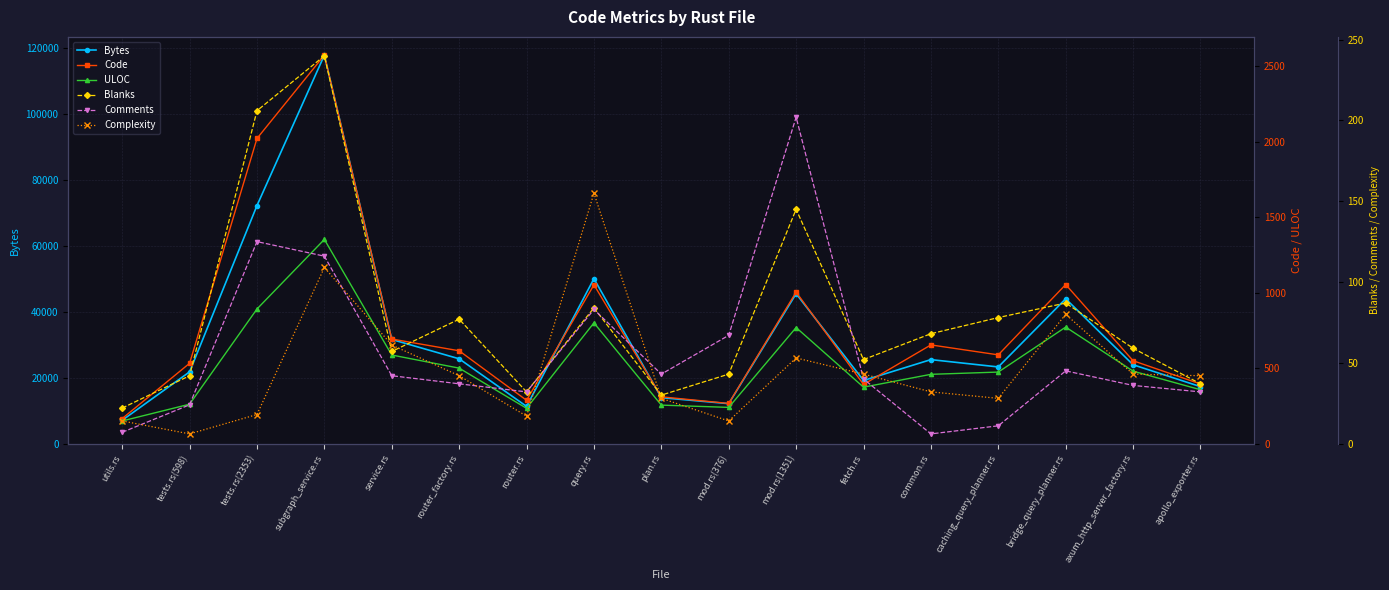

Which series has the widest spread of values?

Bytes